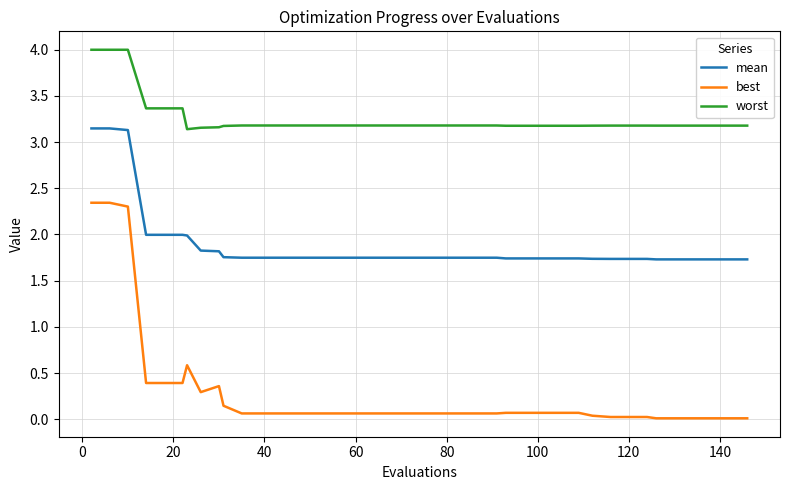

What is the maximum value shown in the chart?

4.0